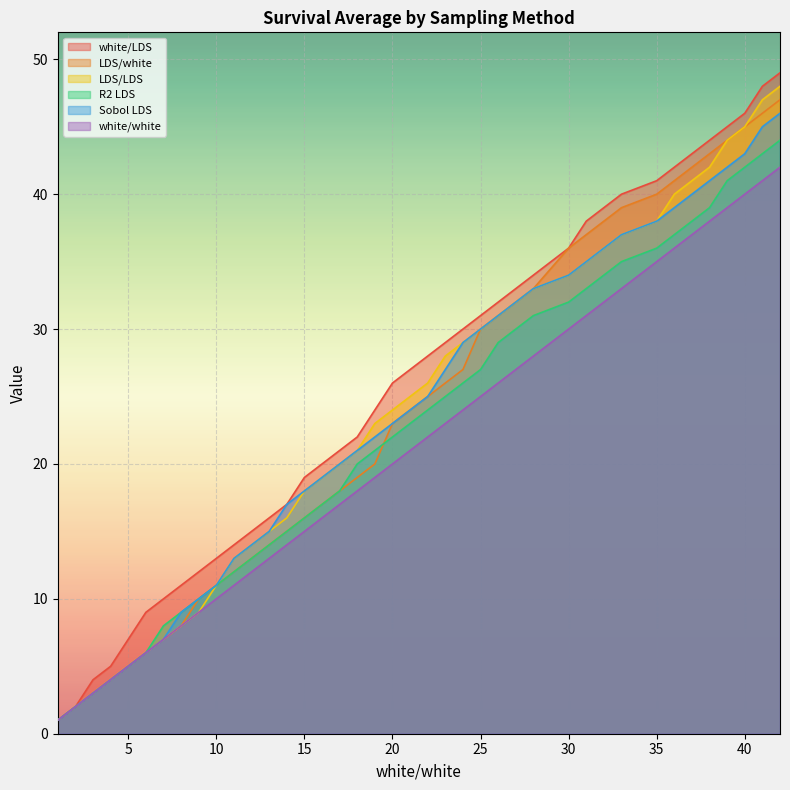

What is the average value of the white/white series?

21